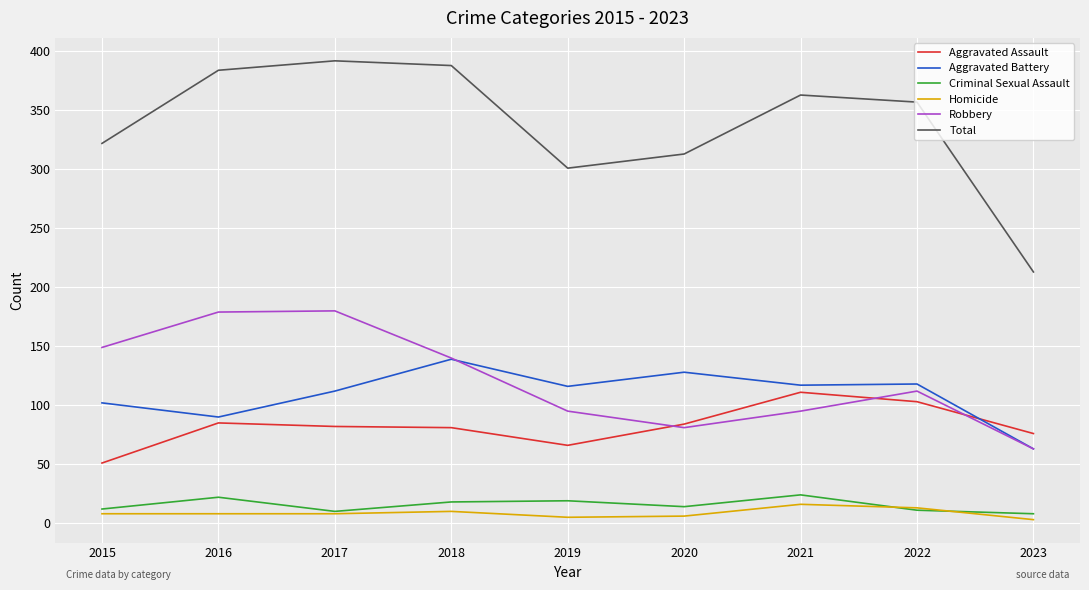

What are all the series names shown in the legend?

Aggravated Assault, Aggravated Battery, Criminal Sexual Assault, Homicide, Robbery, Total